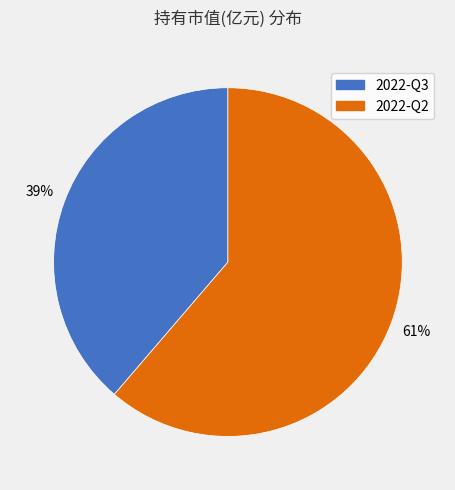

Which has a higher value, 2022-Q2 or 2022-Q3?

2022-Q2